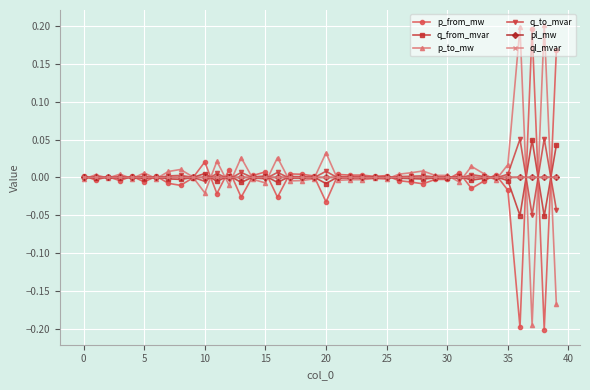

How many distinct data groups are displayed?

6